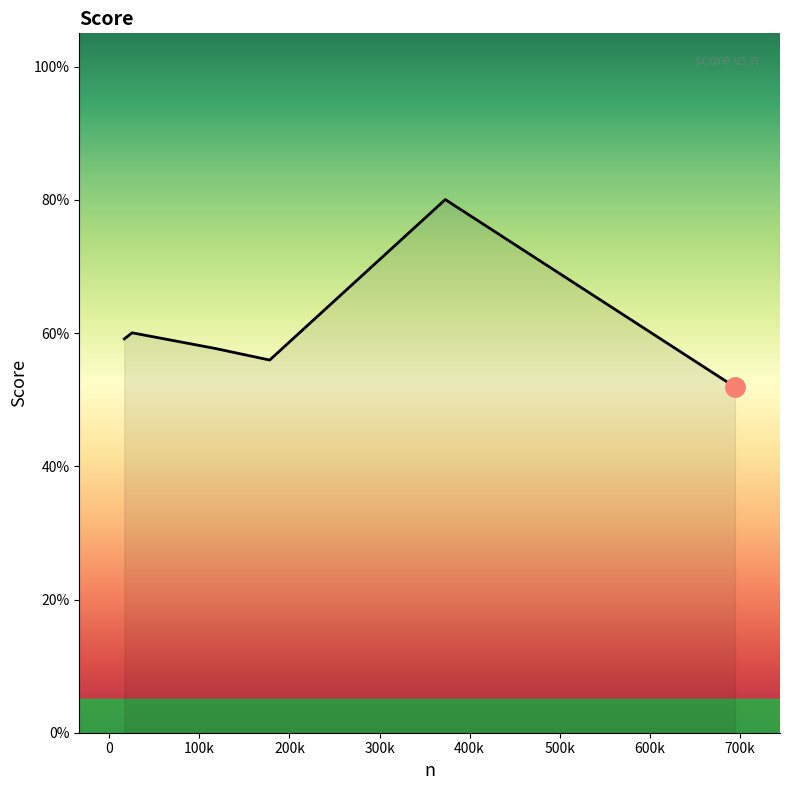

Is this an area chart (filled region under the line)?

Yes